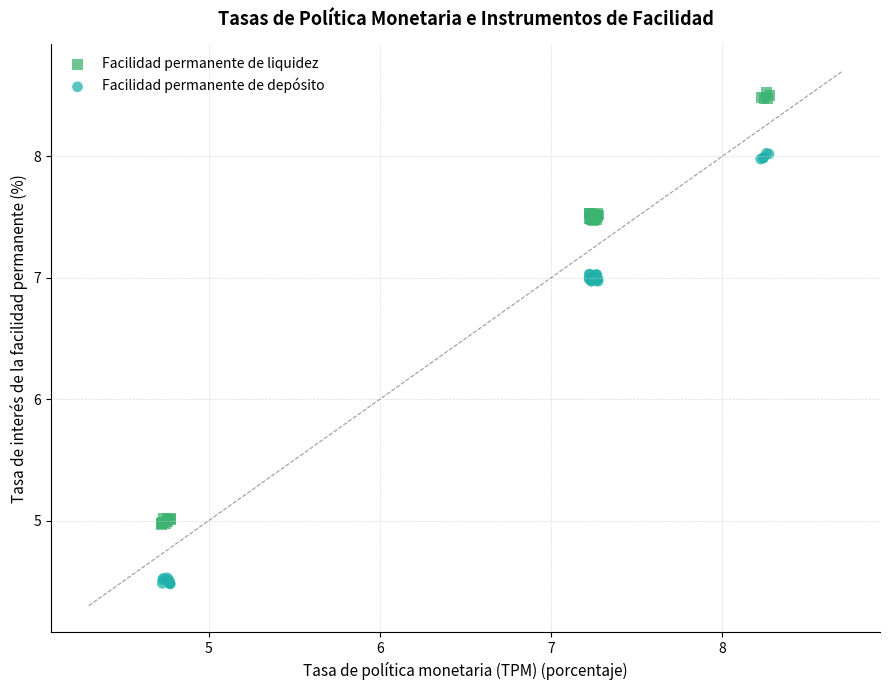

Which series contains the highest Y value?

Facilidad permanente de liquidez